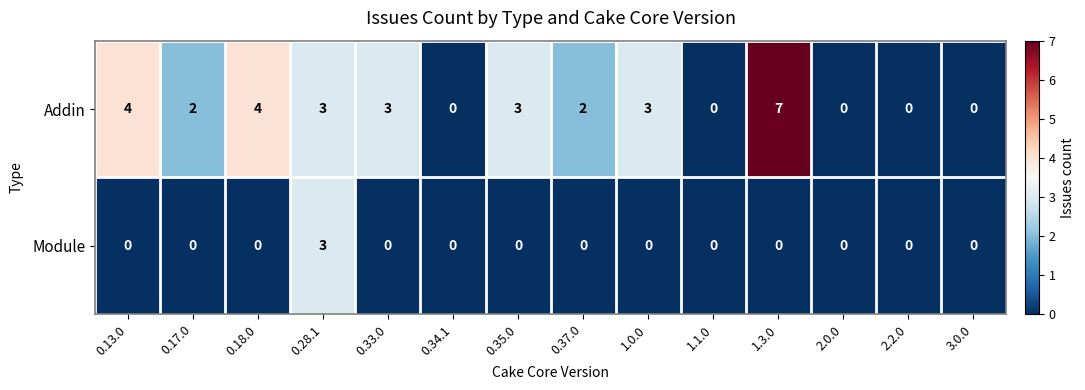

True or false: Module has a value of 0 at 2.0.0.

True